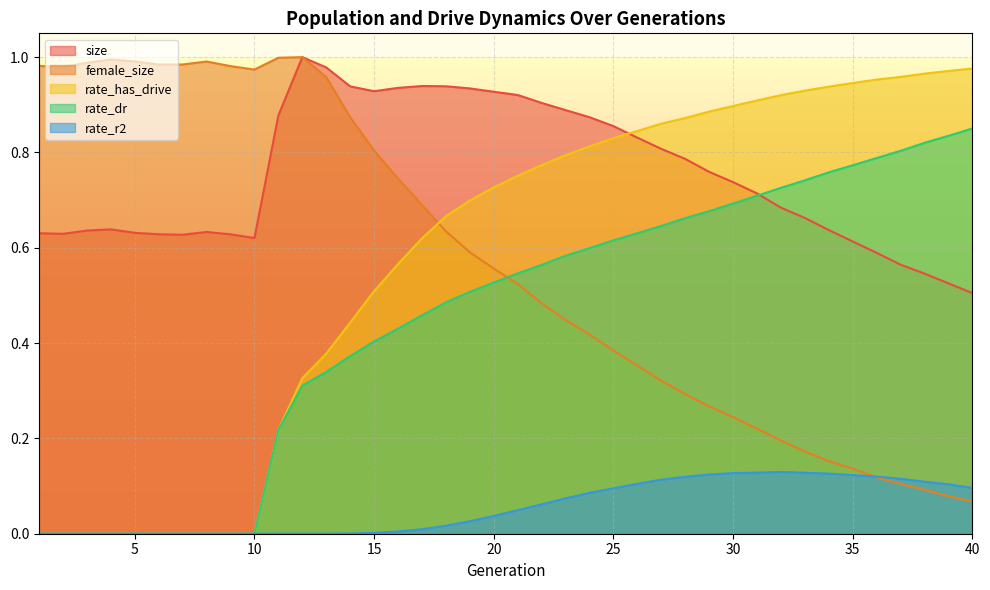

True or false: size and rate_has_drive intersect in this chart.

True